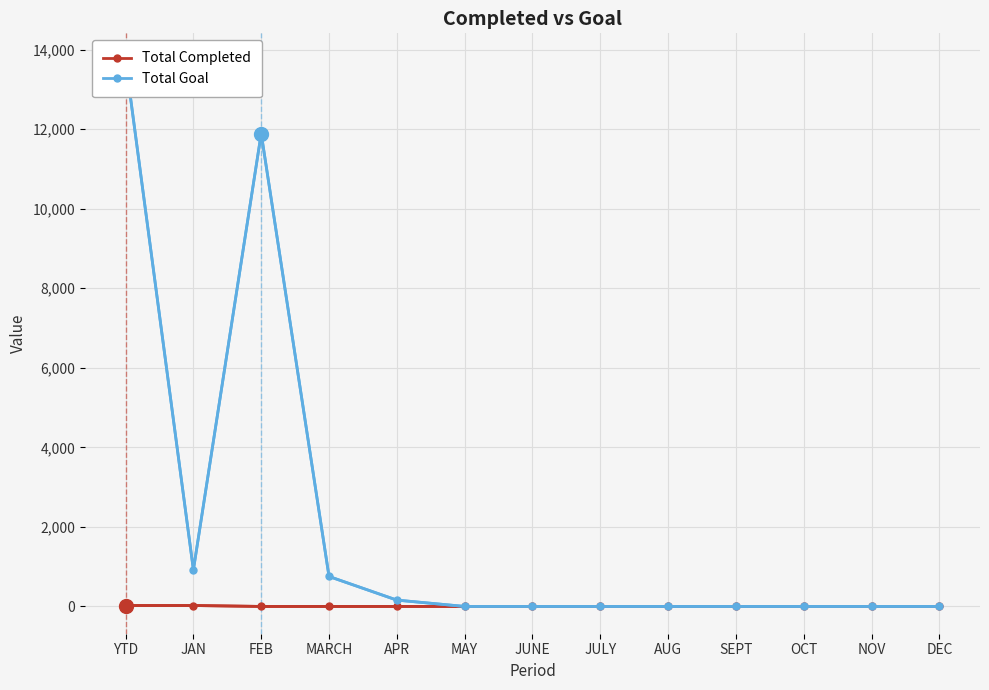

What are all the series names shown in the legend?

Total Completed, Total Goal